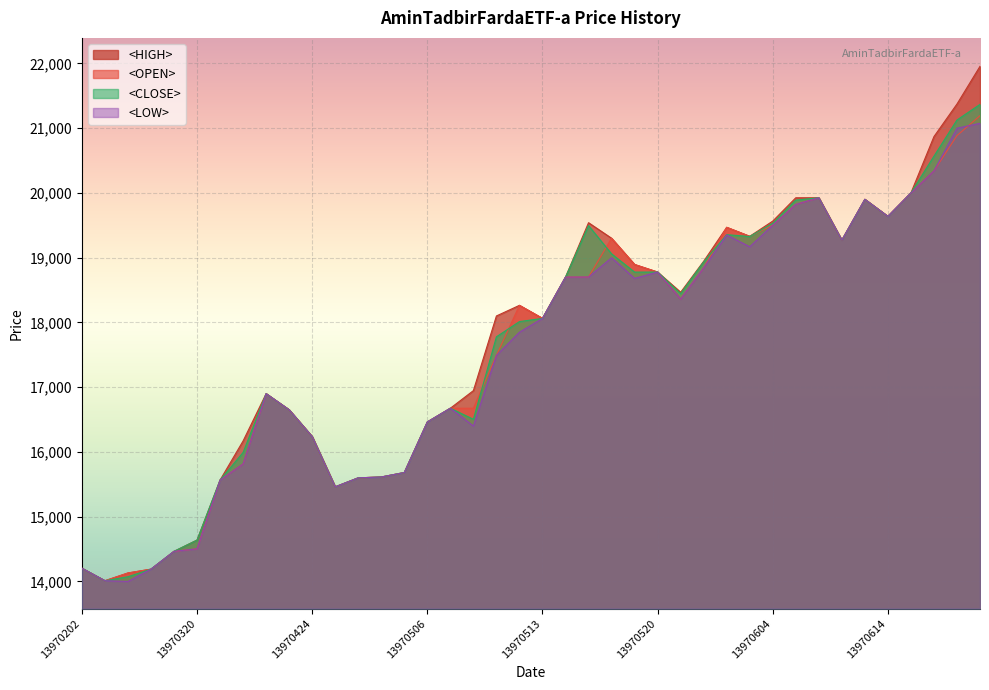

What is the approximate value of <LOW> at 13970515, to the nearest 100?

18700